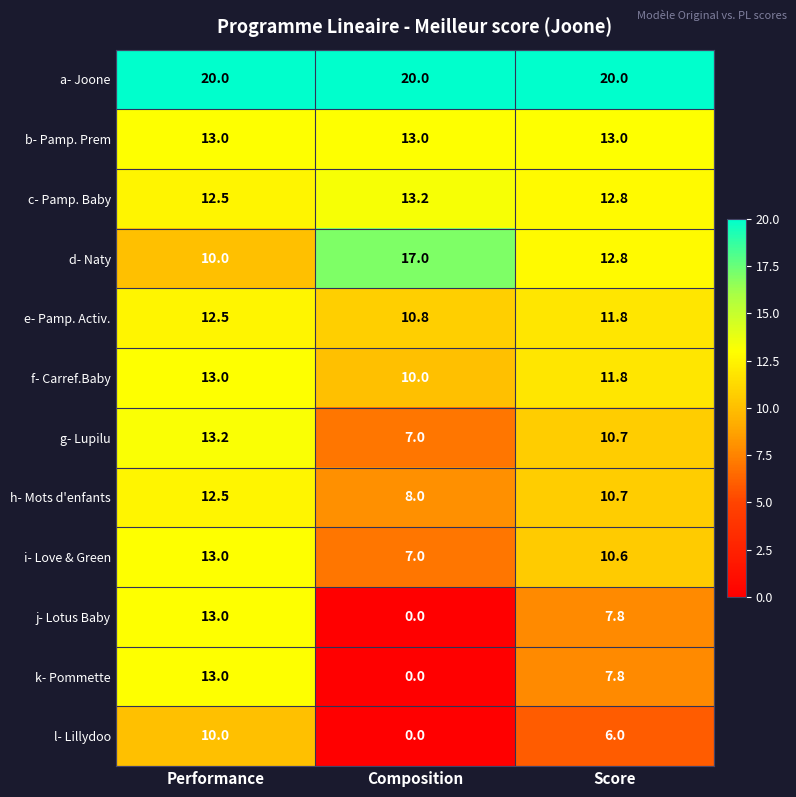

What is the difference between the maximum and minimum values in the e- Pamp. Activ. series?

1.7